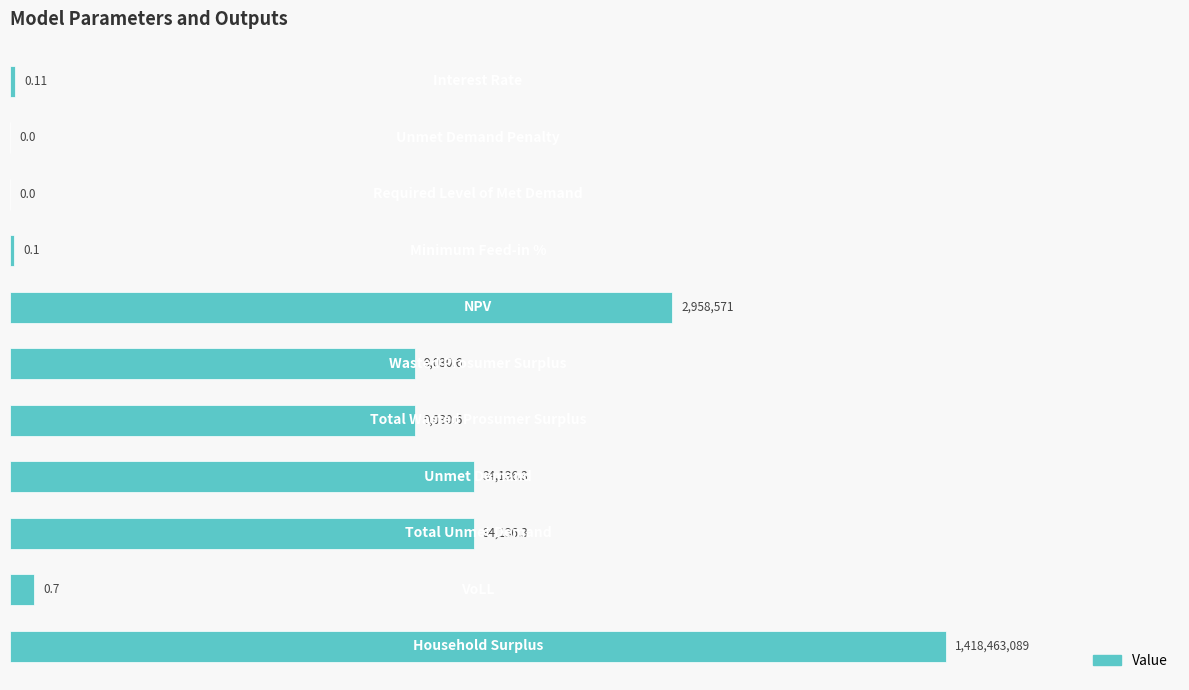

Are the bars horizontal?

Yes